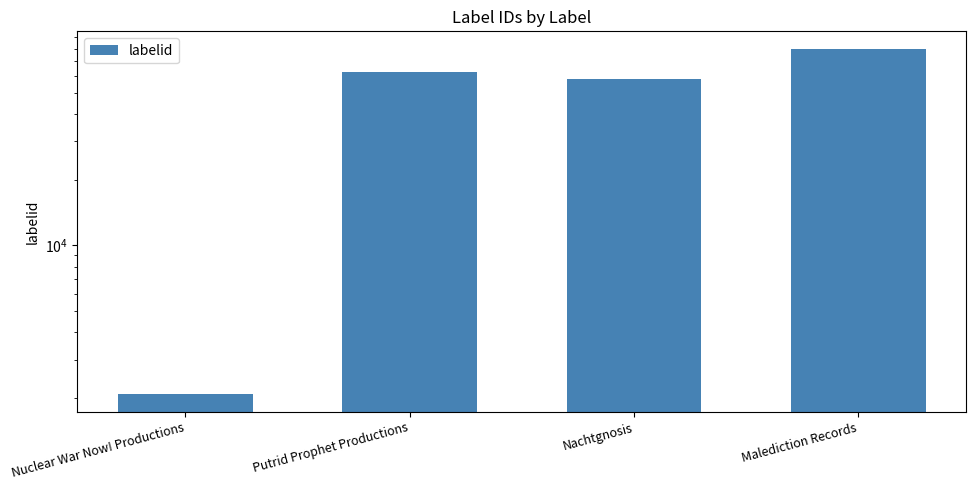

Count the number of values greater than 62587.

1